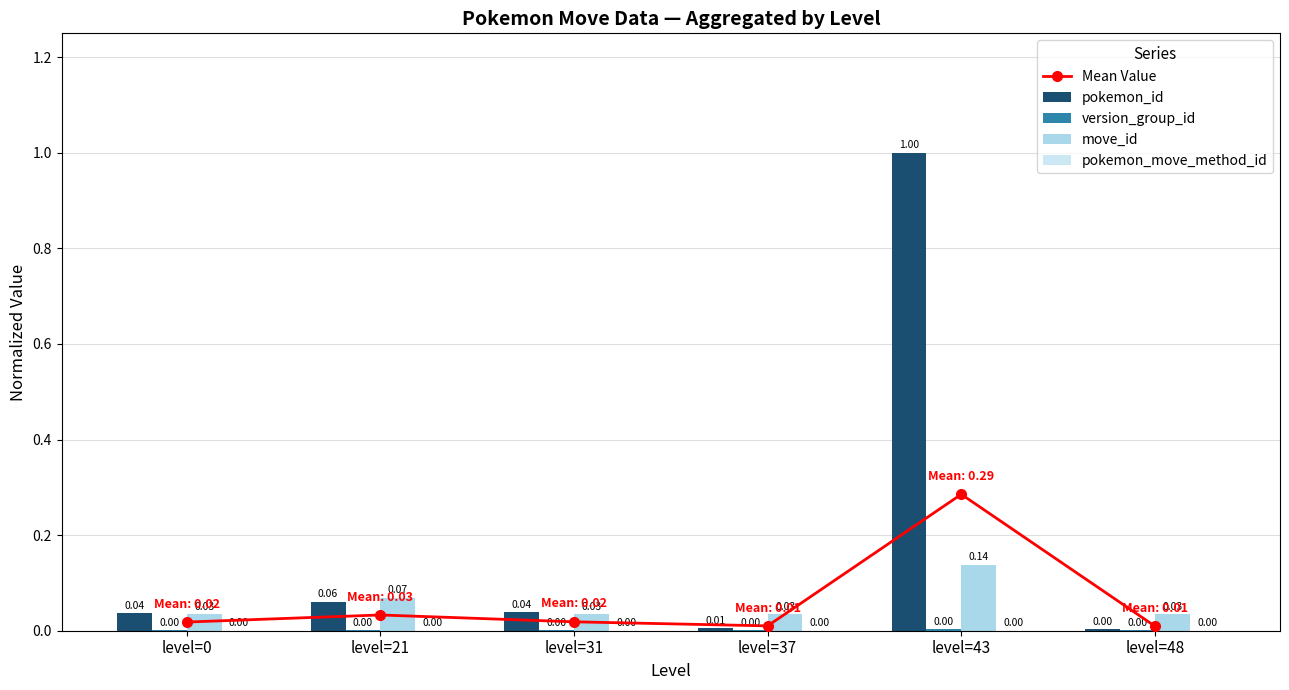

Reading right to left, what are all the values shown in this chart?

Mean Value: 0.0	0.3	0.0	0.0	0.0	0.0
pokemon_id: 0.0	1.0	0.0	0.0	0.1	0.0
version_group_id: 0.0	0.0	0.0	0.0	0.0	0.0
move_id: 0.0	0.1	0.0	0.0	0.1	0.0
pokemon_move_method_id: 0.0	0.0	0.0	0.0	0.0	0.0